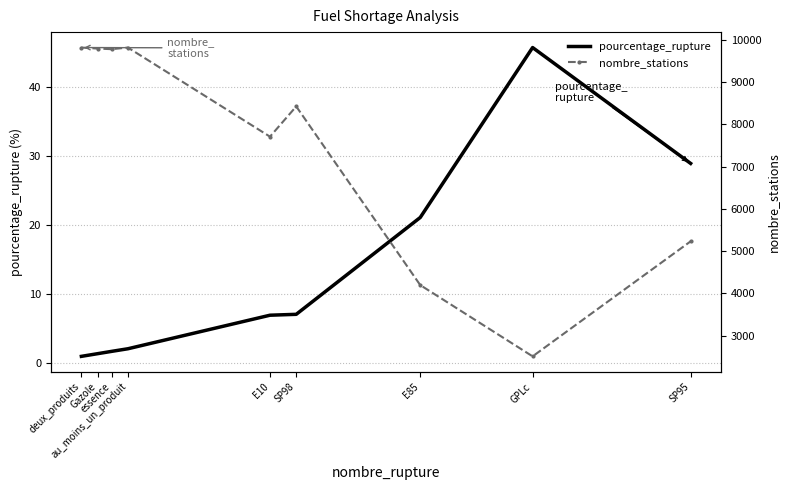

What is the value of the pourcentage_rupture point at the 2nd from the left?

1.4